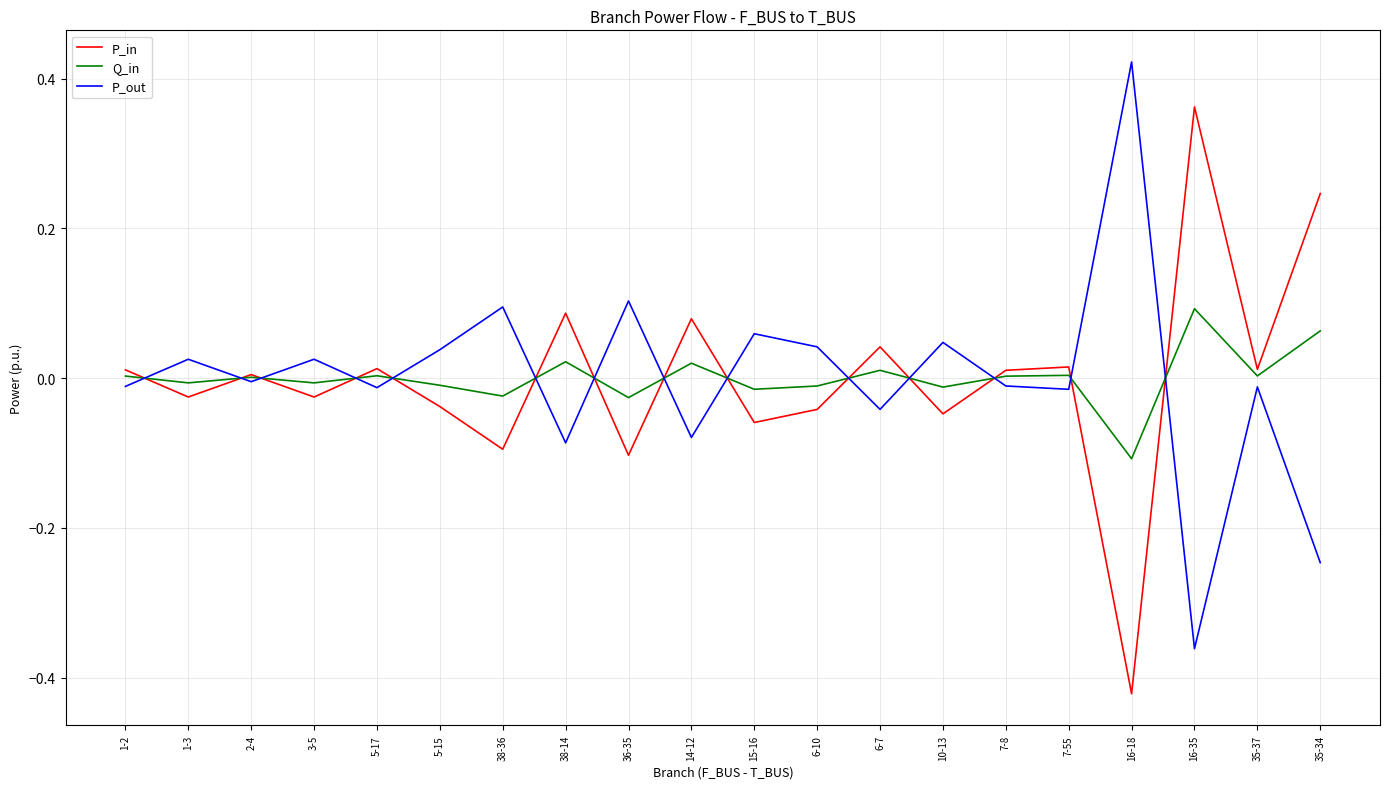

Is it true that P_in equals -0.1 at 36-35?

True